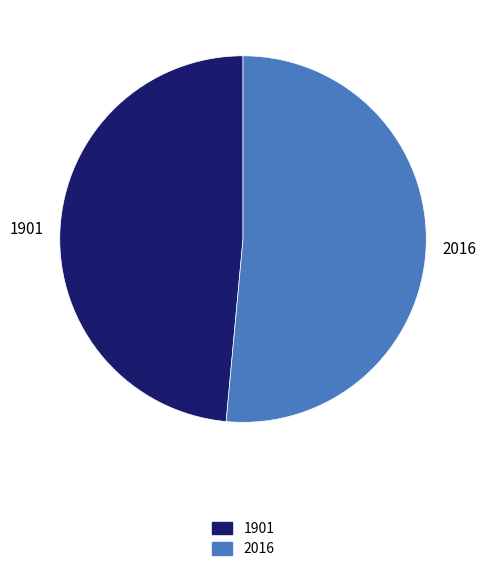

Approximately how many times larger is the value at 1901 compared to 2016?

0.9